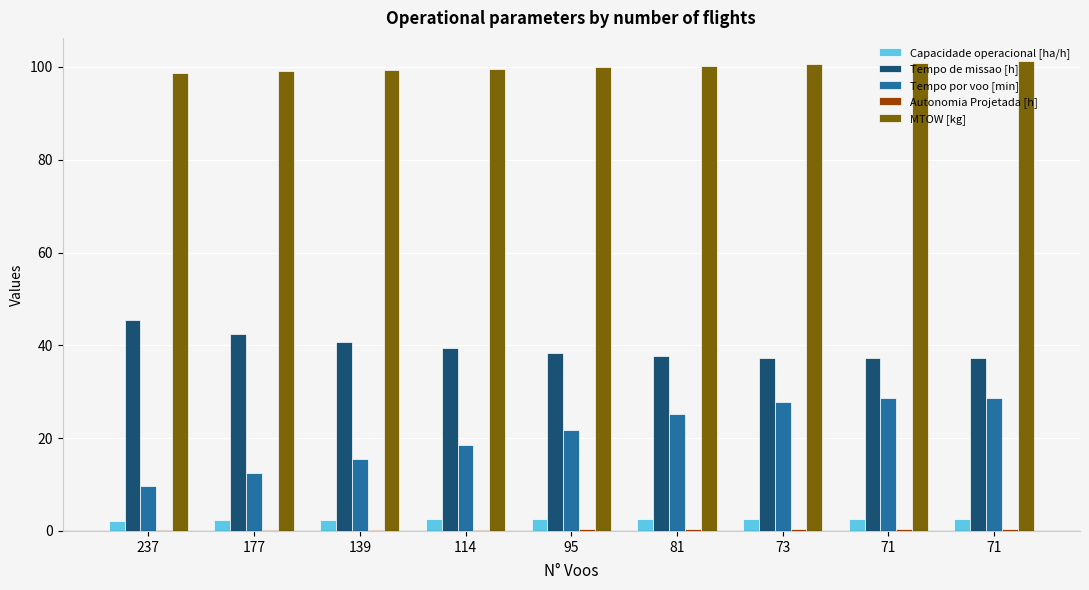

The value of Tempo por voo [min] at 81 is 25.2. True or false?

True